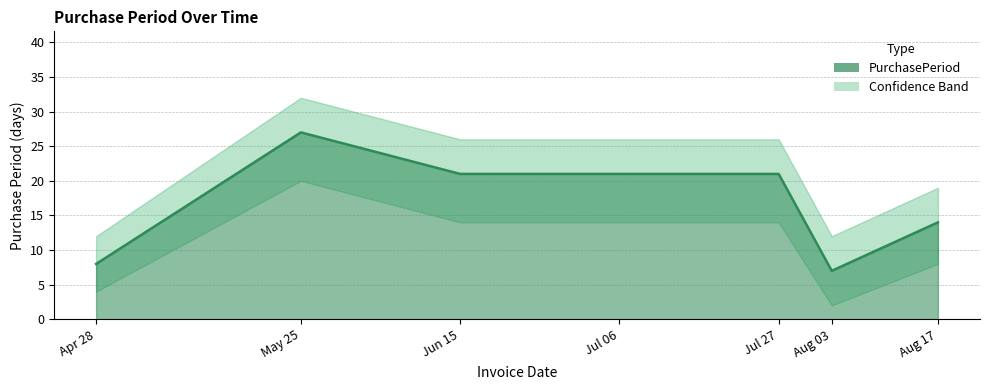

How many lines are shown in the chart?

1